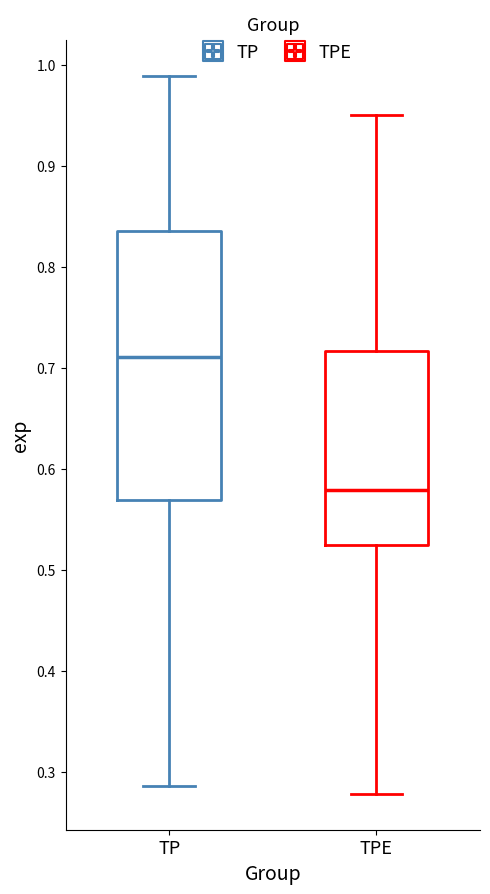

Which box has the lowest median line?

TPE